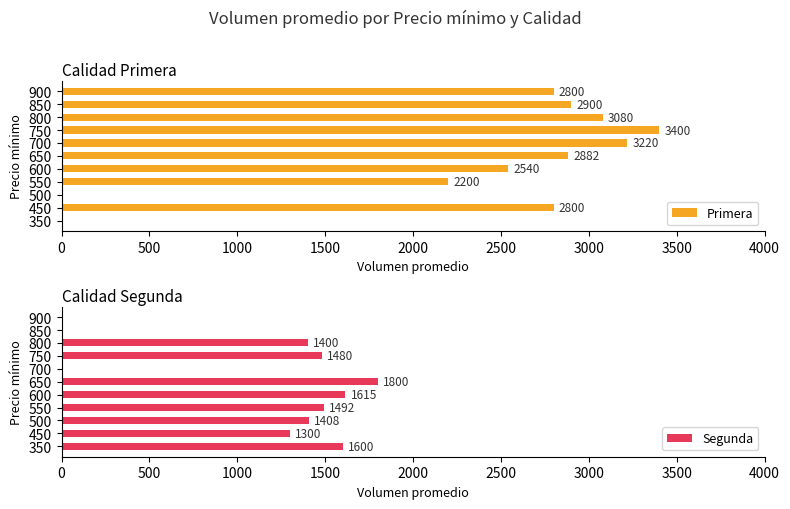

The Primera series shows 3080.0 at 800. True or false?

True